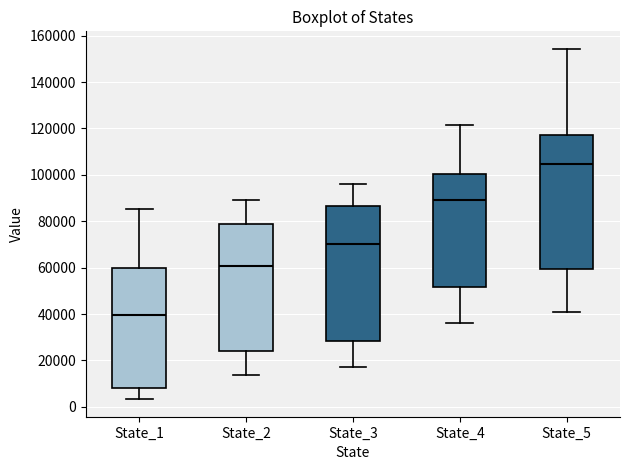

Reading left to right, transcribe this box plot: for each box, give where its median line is, the range the box spans, and where its two whiskers end, as read against the y-axis. The values are not printed on the chart, so give them approximately, as read against the axis.

State_1: median 40000, box 8000 to 60000, whiskers 4000 to 86000
State_2: median 60000, box 24000 to 78000, whiskers 14000 to 90000
State_3: median 70000, box 28000 to 86000, whiskers 18000 to 96000
State_4: median 90000, box 52000 to 100000, whiskers 36000 to 122000
State_5: median 104000, box 60000 to 118000, whiskers 40000 to 154000